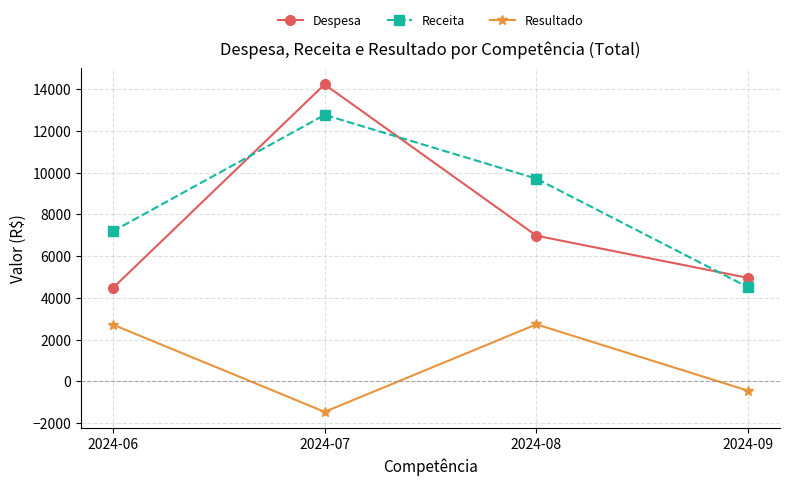

At which category does Resultado reach its first local valley?

2024-07